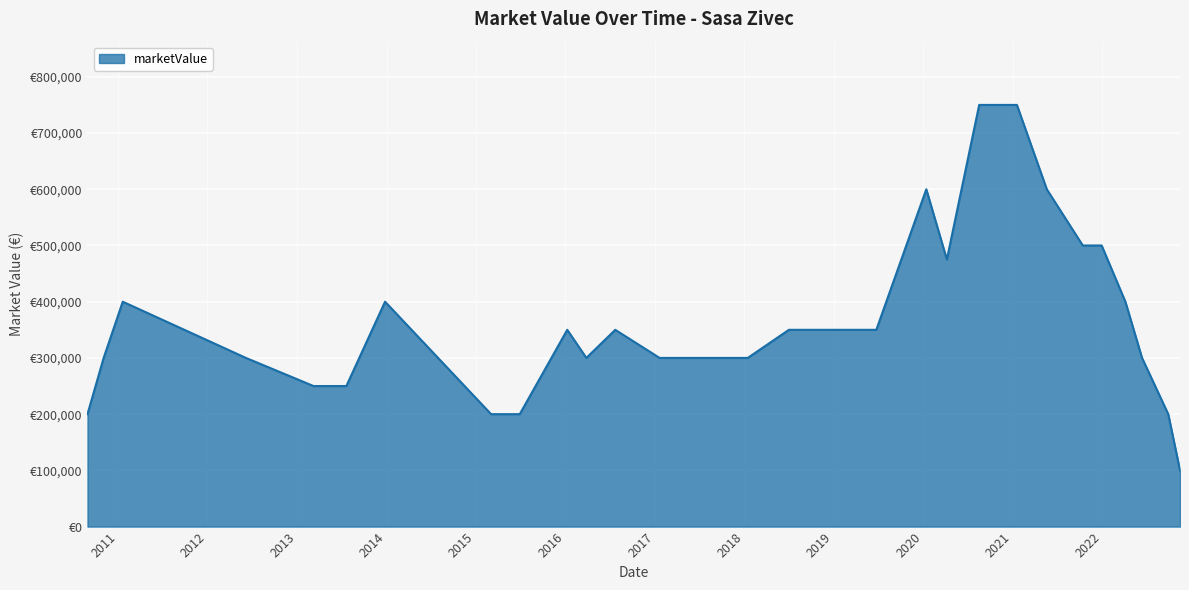

Does the chart display data point markers on the line(s)?

No